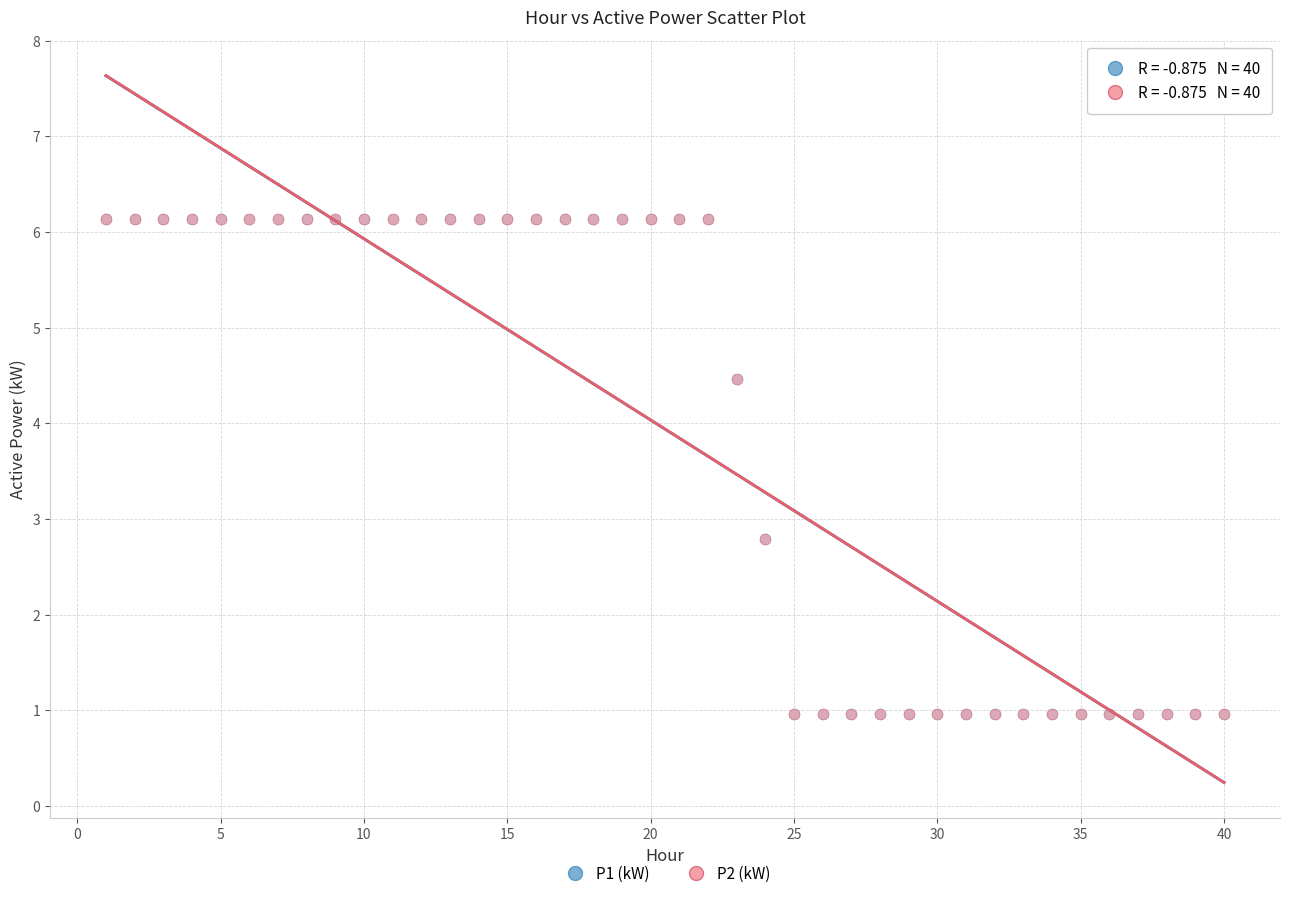

Which series has the widest spread of Y values?

P2 (kW)